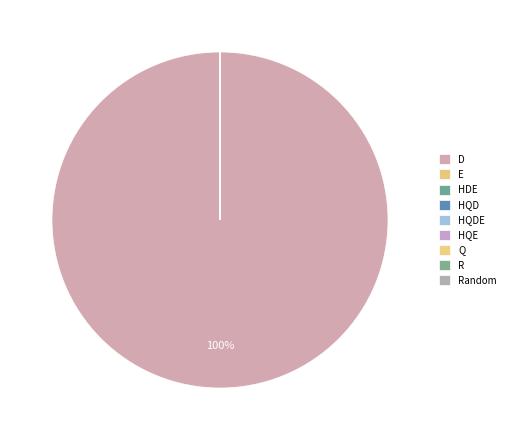

Rank the categories by value from highest to lowest.

D, E, HDE, HQD, HQDE, HQE, Q, R, Random